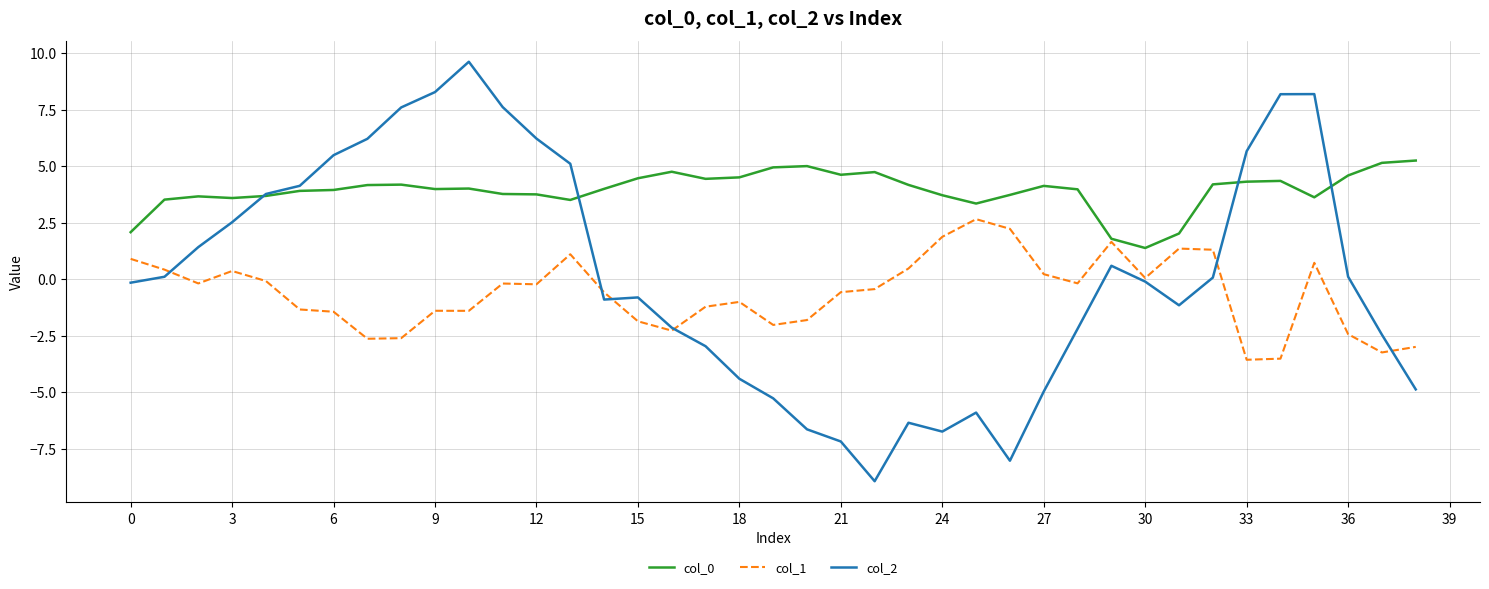

What is the highest value of the col_0 series?

5.2